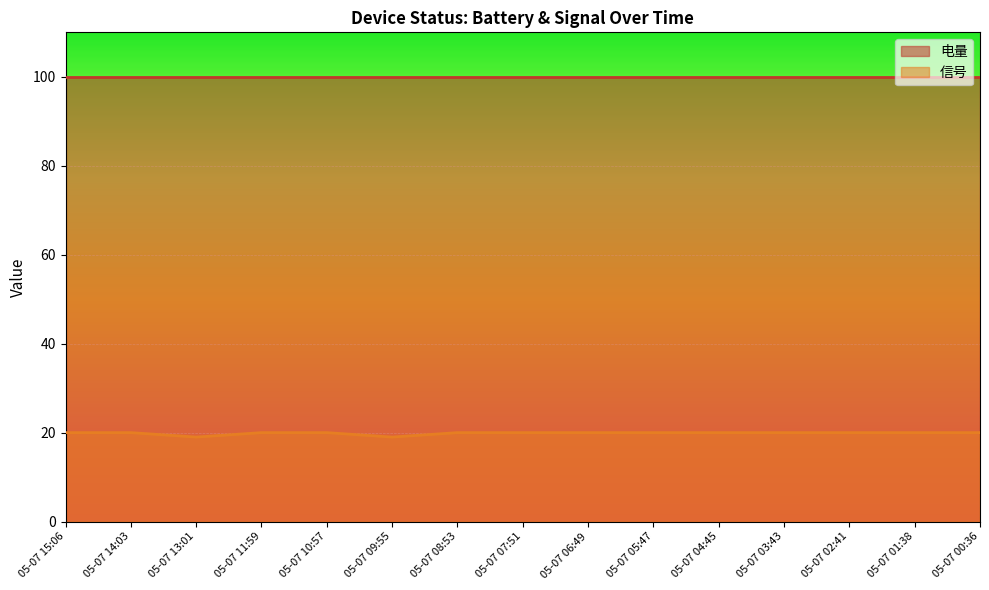

True or false: the data shows 12 at 05-07 14:03.

False